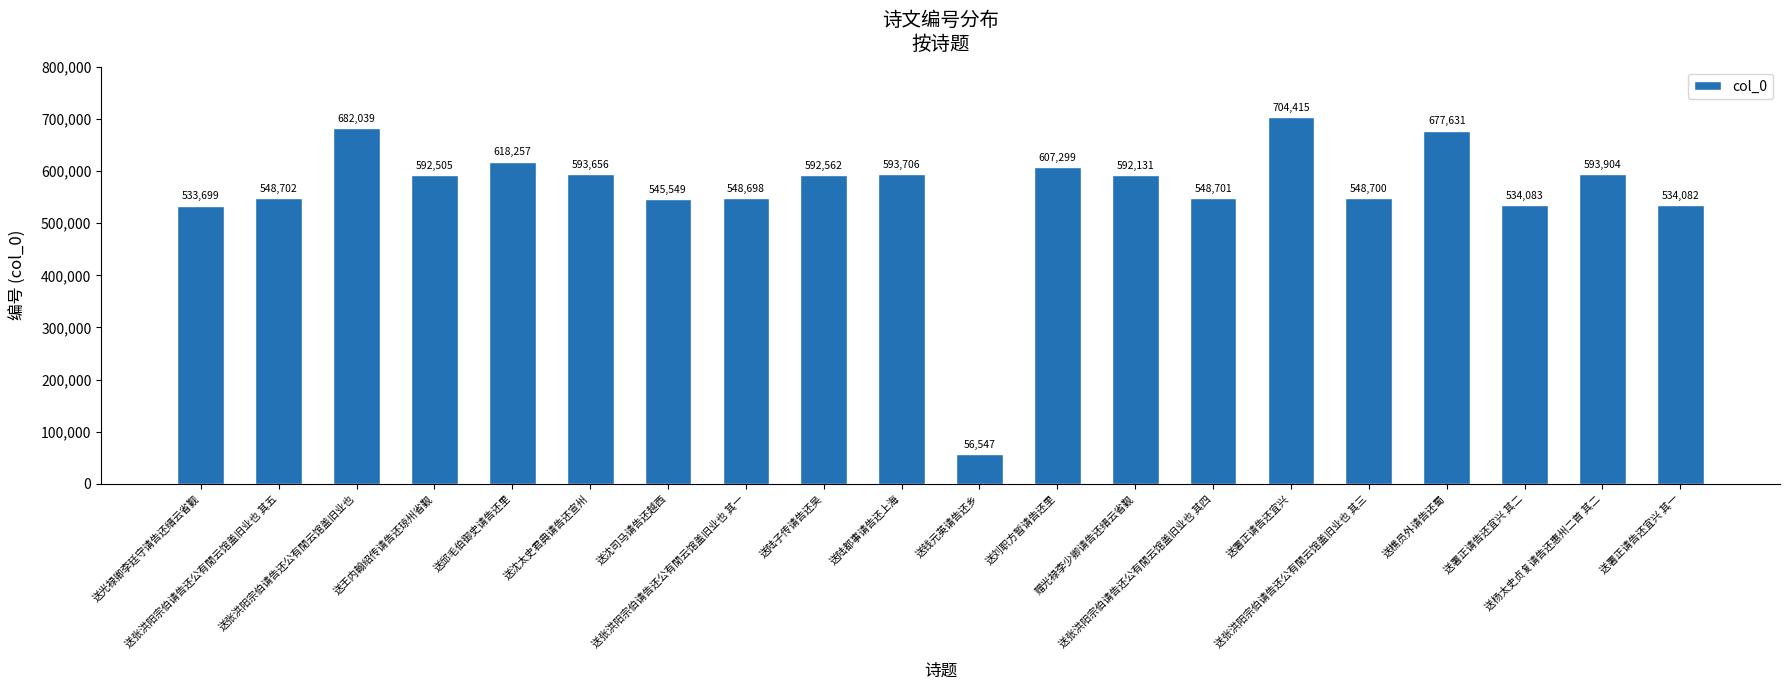

Reading left to right, list all the values displayed in this chart.

533699	548702	682039	592505	618257	593656	545549	548698	592562	593706	56547	607299	592131	548701	704415	548700	677631	534083	593904	534082